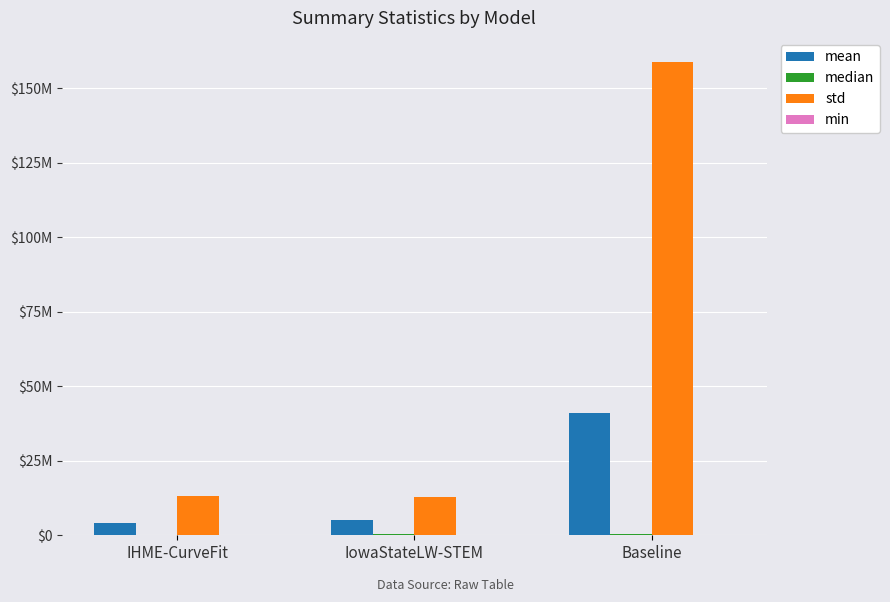

At which label does median reach its minimum?

IHME-CurveFit